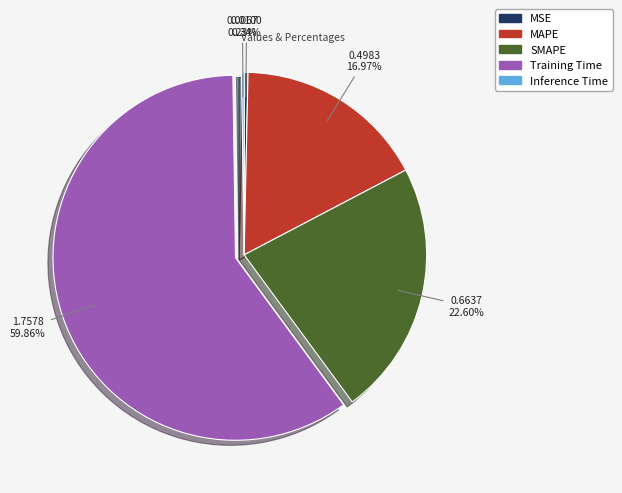

Between SMAPE and MSE, which is larger?

SMAPE